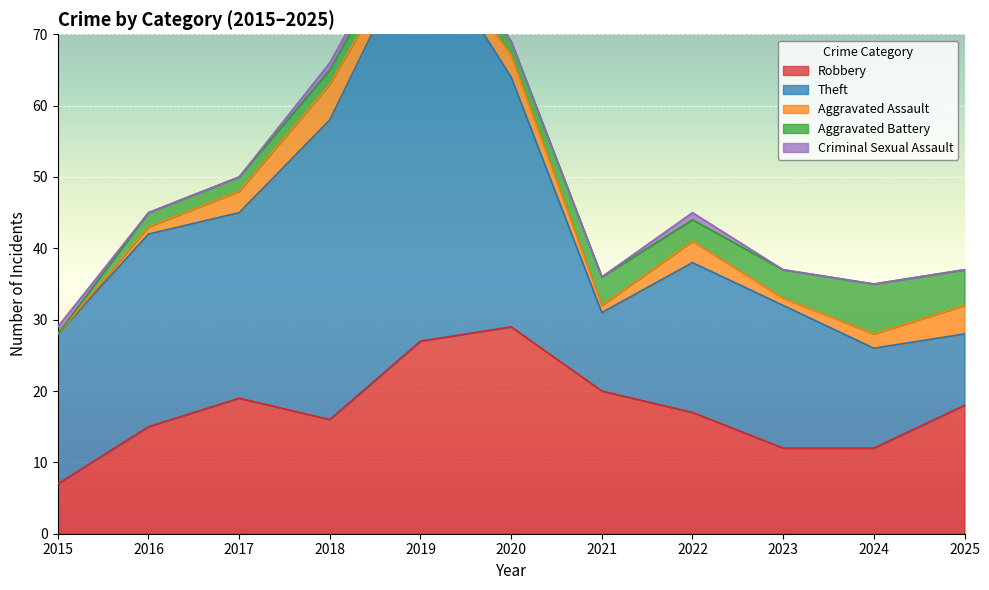

Is the value of Aggravated Assault at 2015 greater than the value of Robbery at 2019?

No